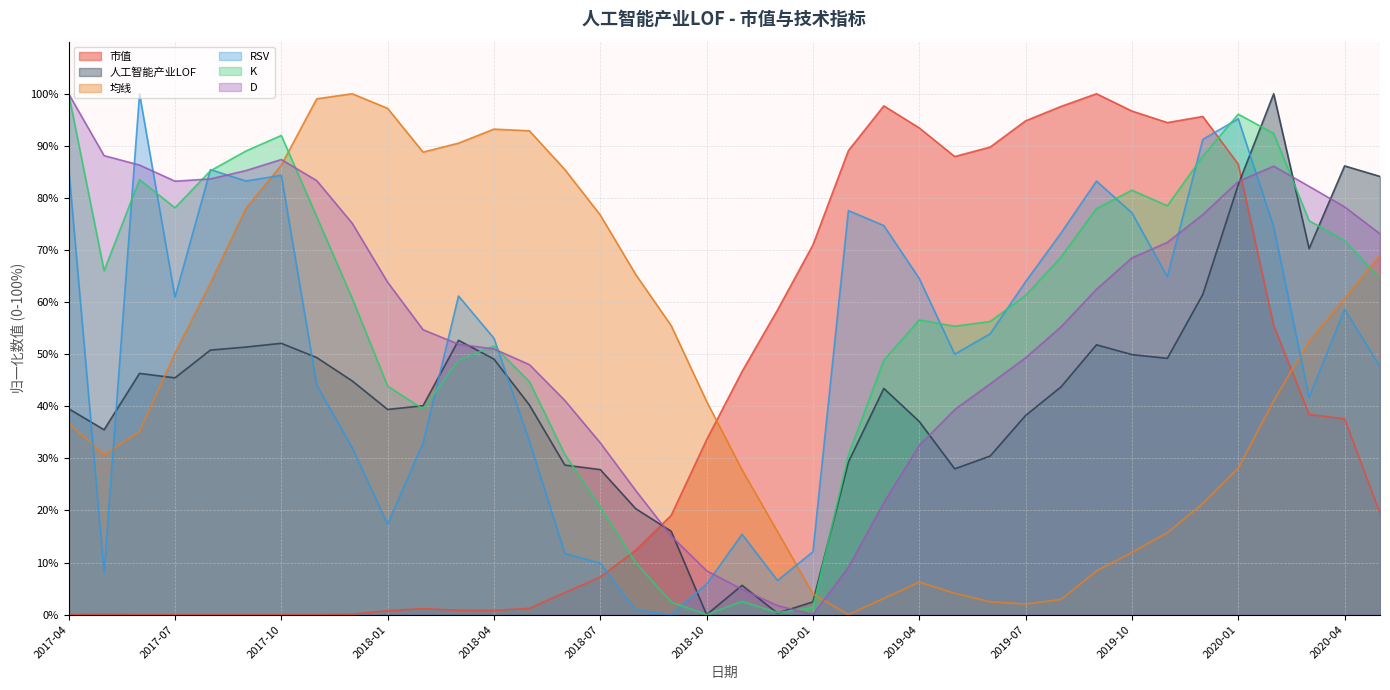

What is the average value of the D series?

55.3